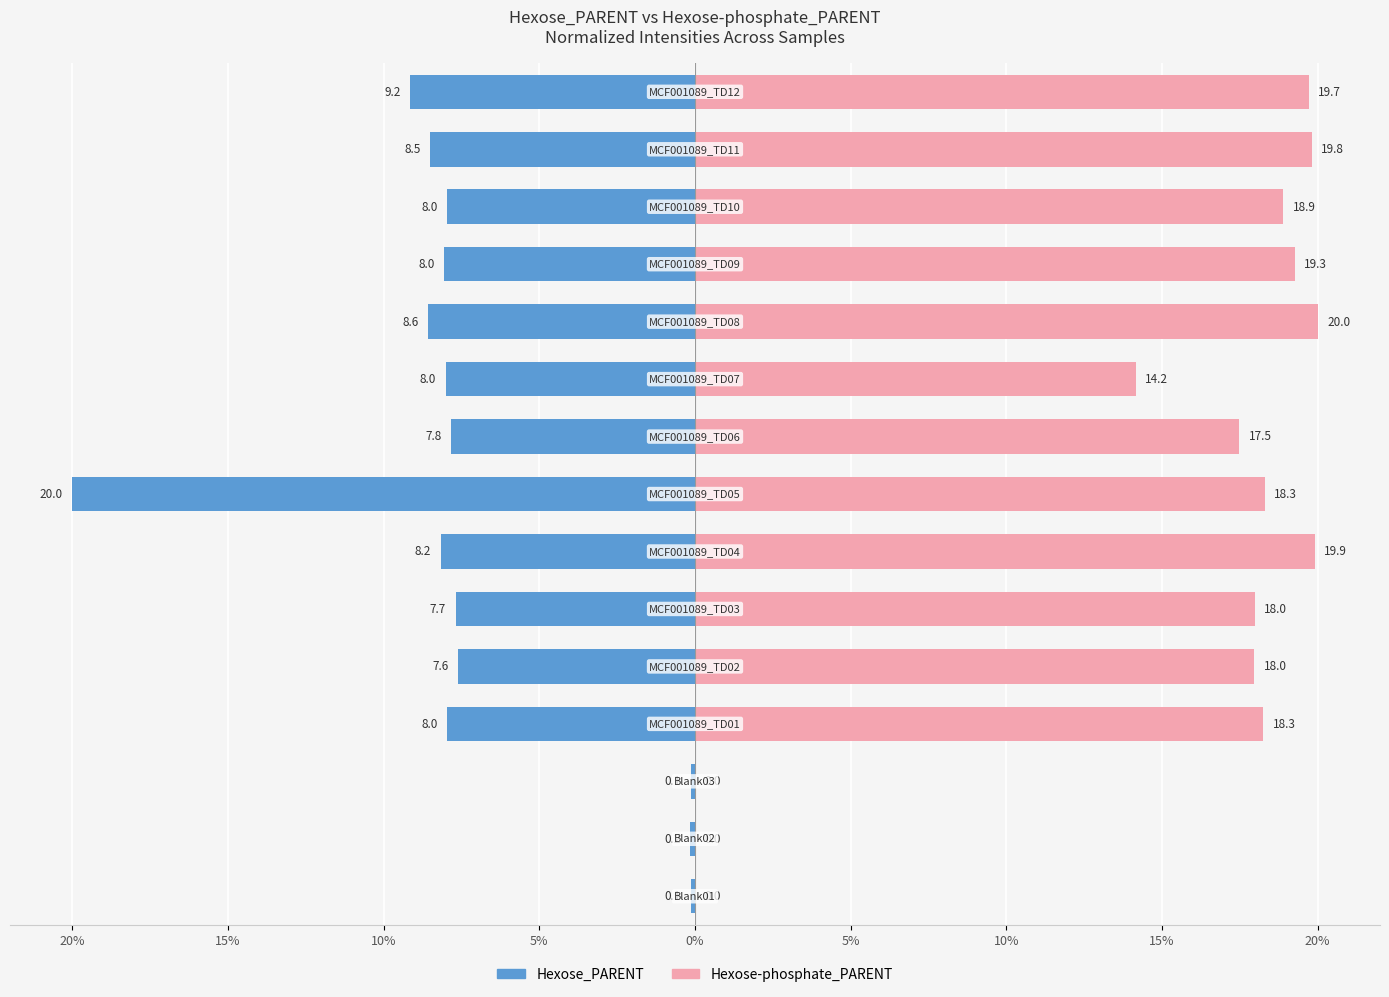

How many values in the Hexose_PARENT series exceed -7?

3